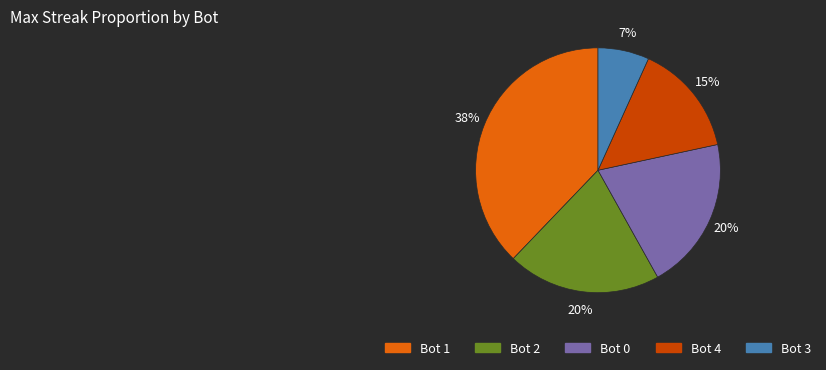

Is there a majority slice in this chart?

No